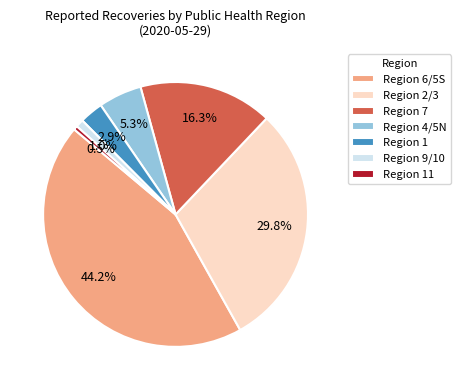

Does any single category account for the majority?

No